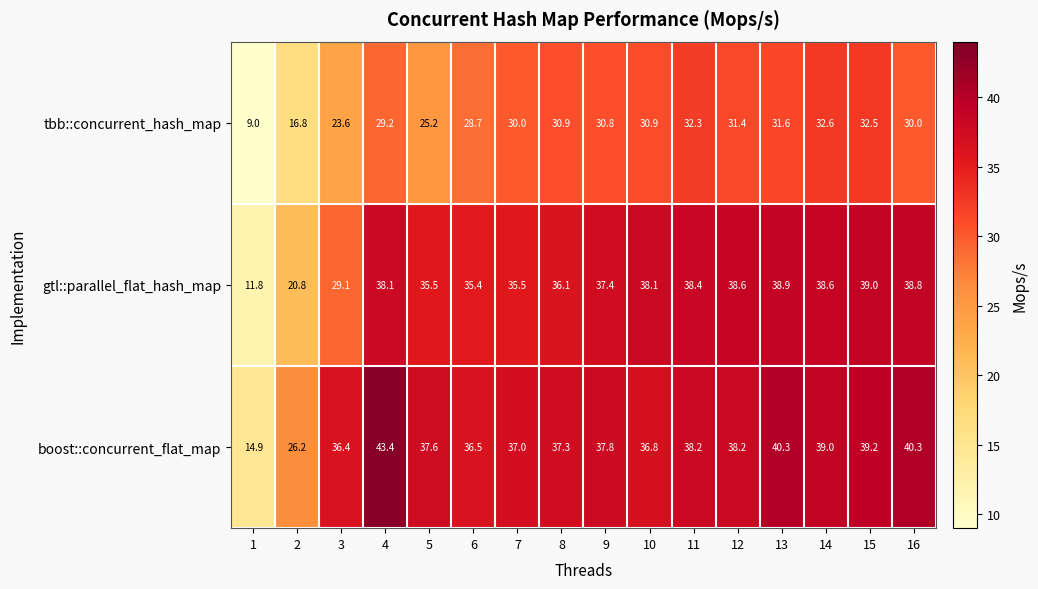

What is the lowest value of the gtl::parallel_flat_hash_map series?

11.8